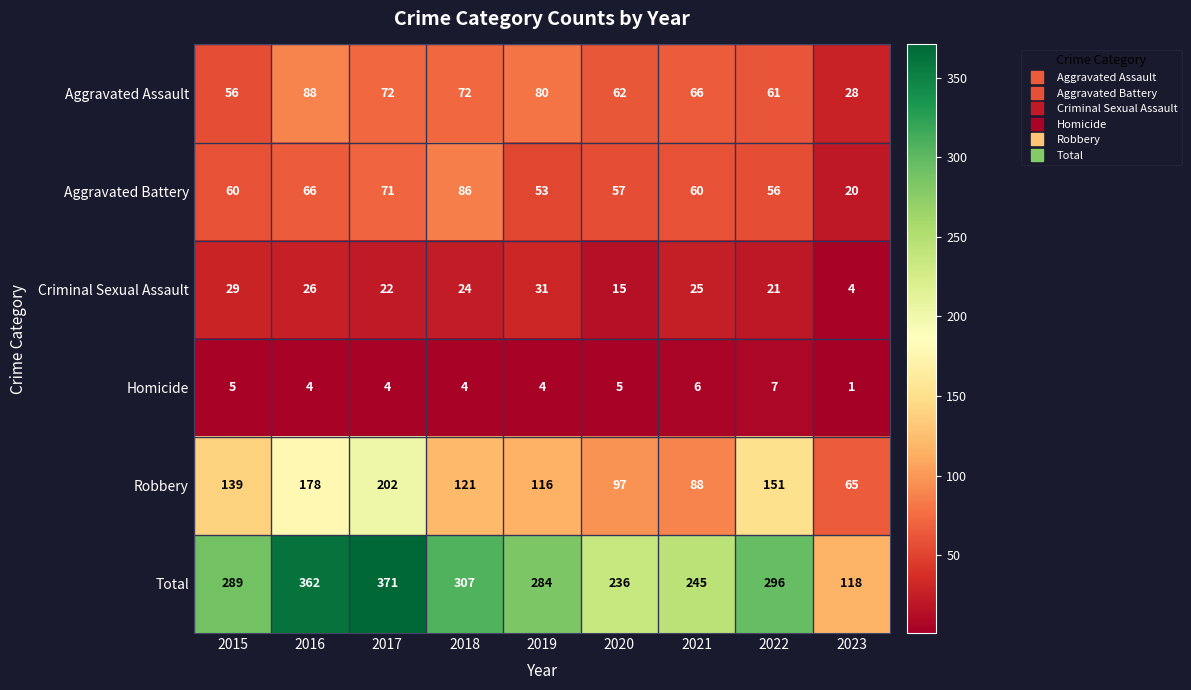

The value of Homicide at 2017 is 4. True or false?

True